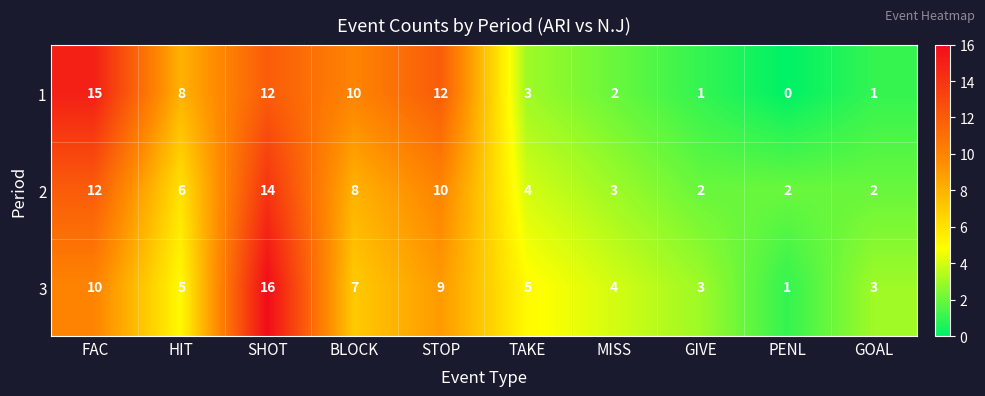

What is the sum of all 1 values?

64